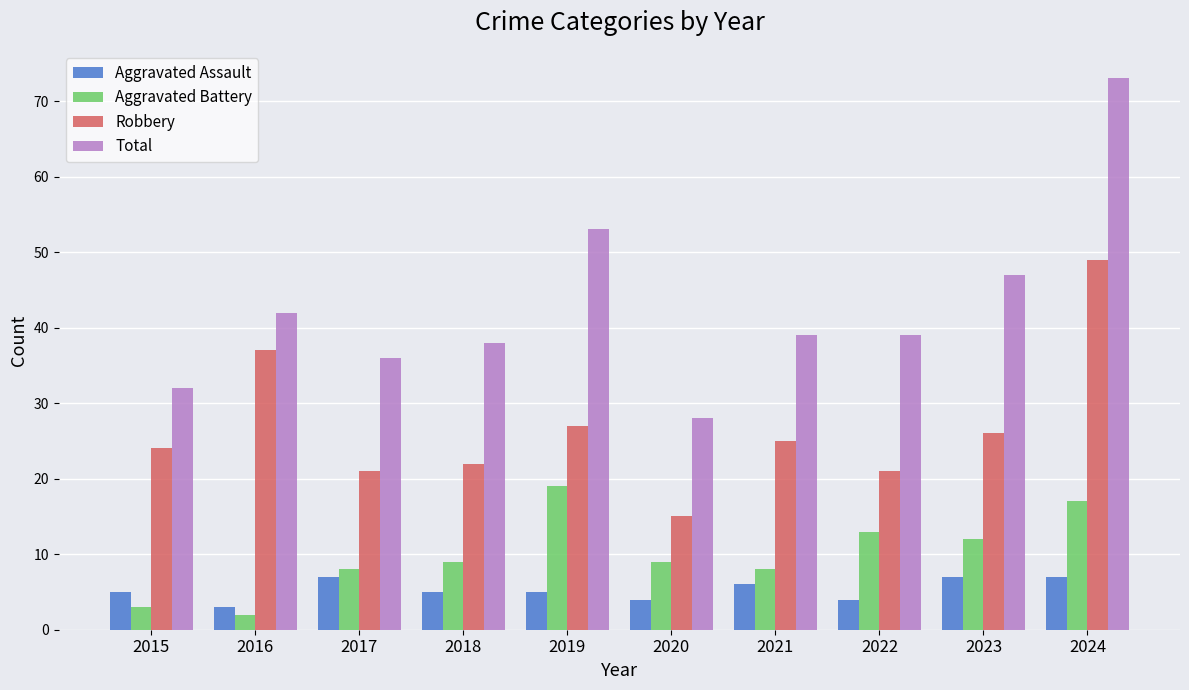

What is the sum of the Aggravated Battery values at 2019 and 2016?

21